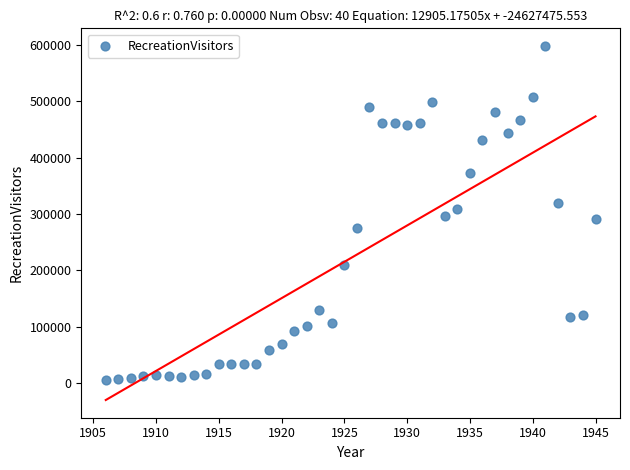

What is the range of X values (max minus min)?

39